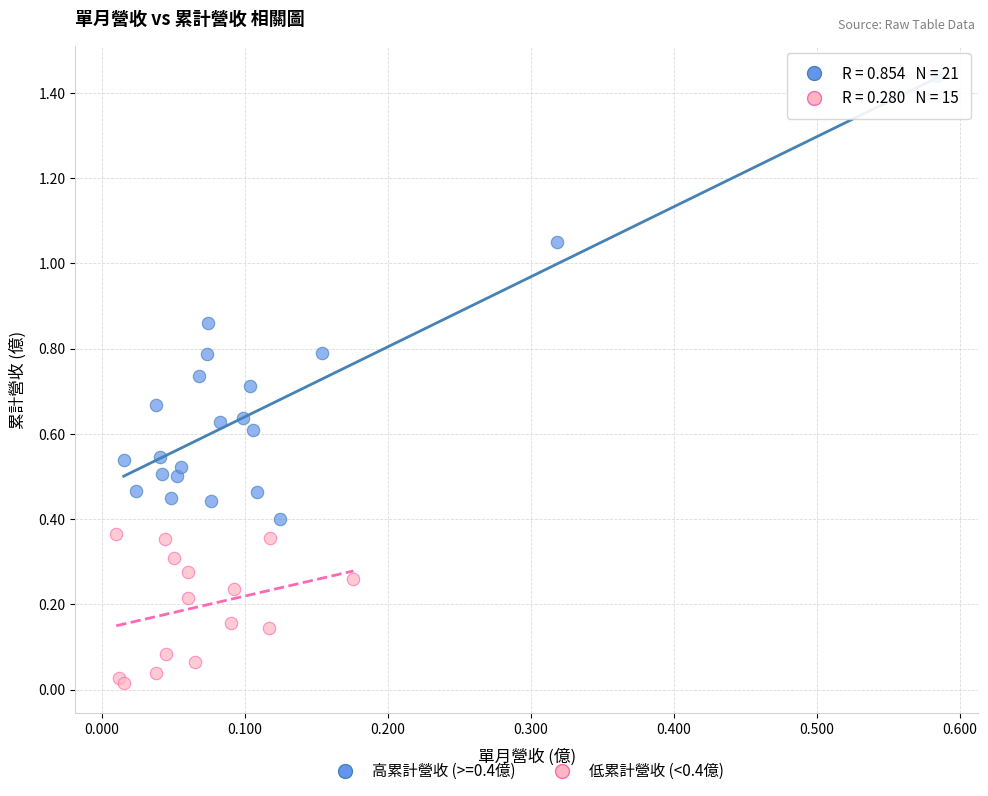

Which series reaches the maximum Y coordinate?

高累計營收 (>=0.4億)